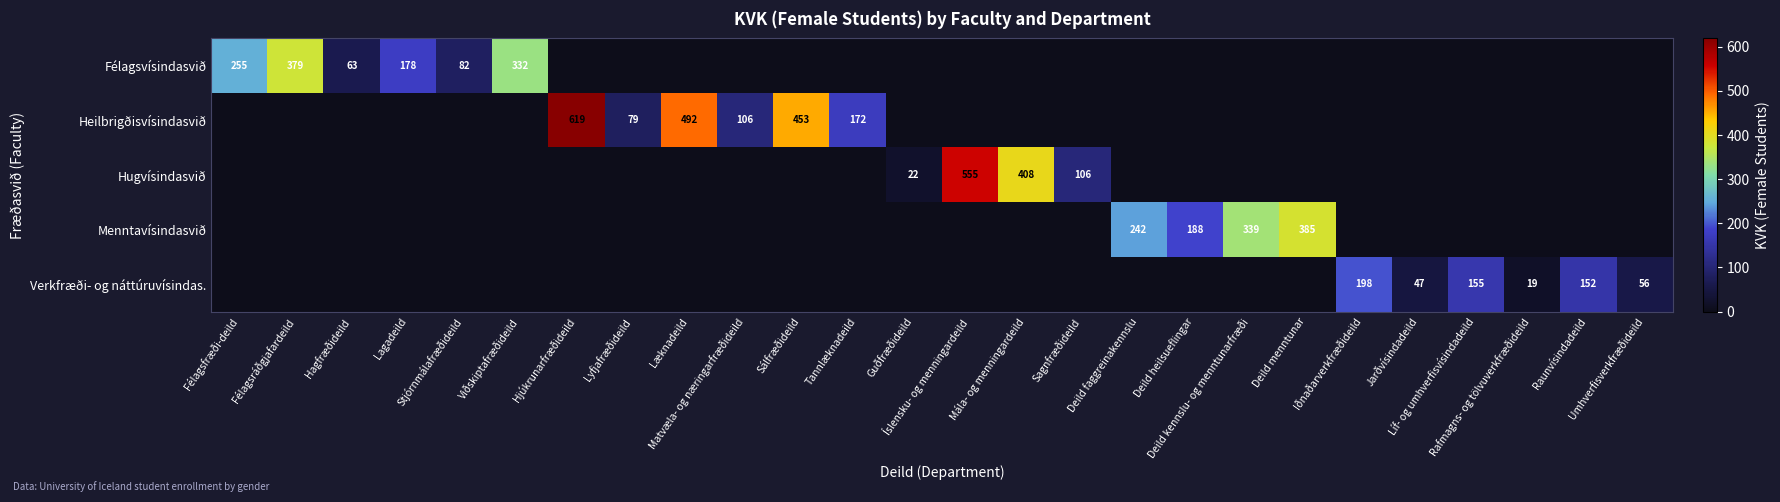

Which series changed the most between Líf- og umhverfisvísindadeild and Rafmagns- og tölvuverkfræðideild?

Verkfræði- og náttúruvísindas.